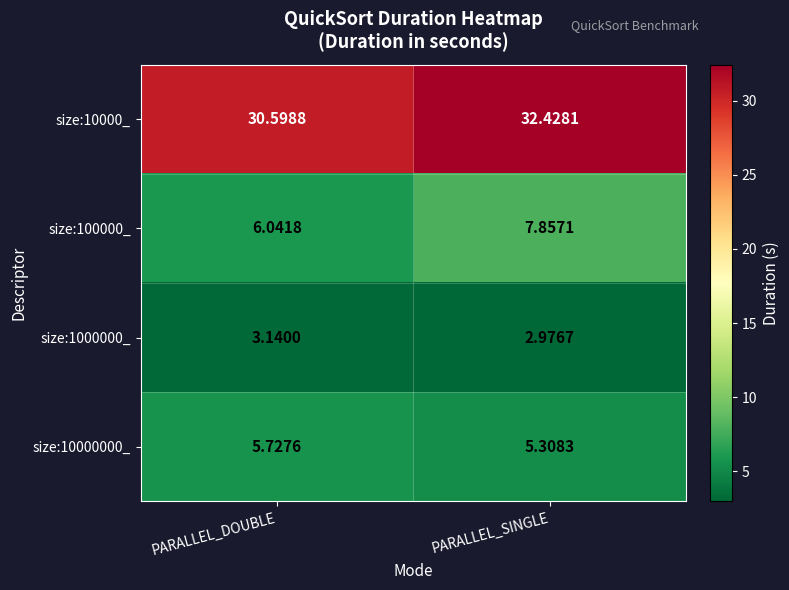

How many series are shown in this chart?

4